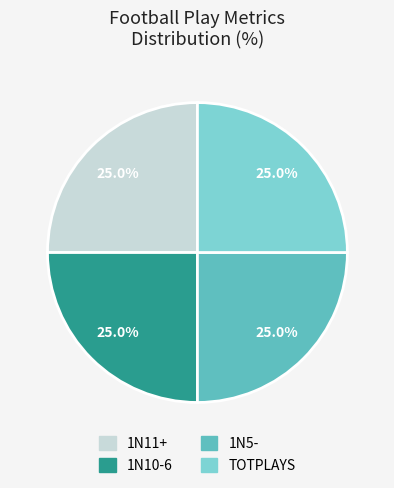

Is there any slice that represents more than half of the pie?

No